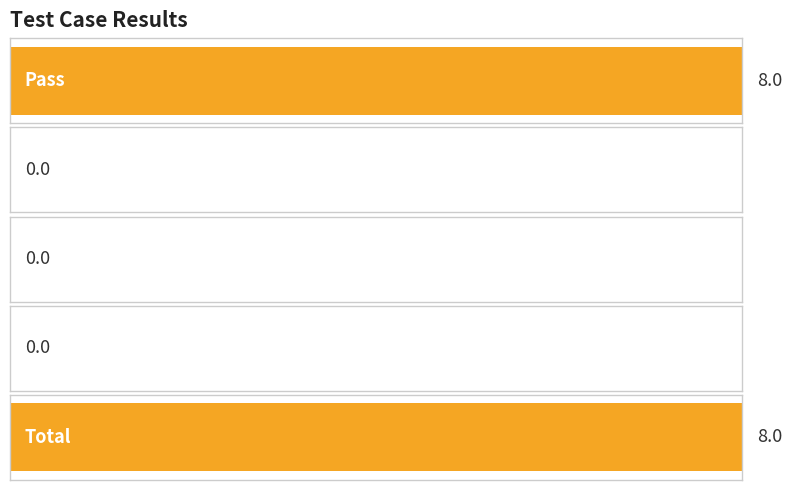

Are the bars grouped side by side (vs. stacked)?

No